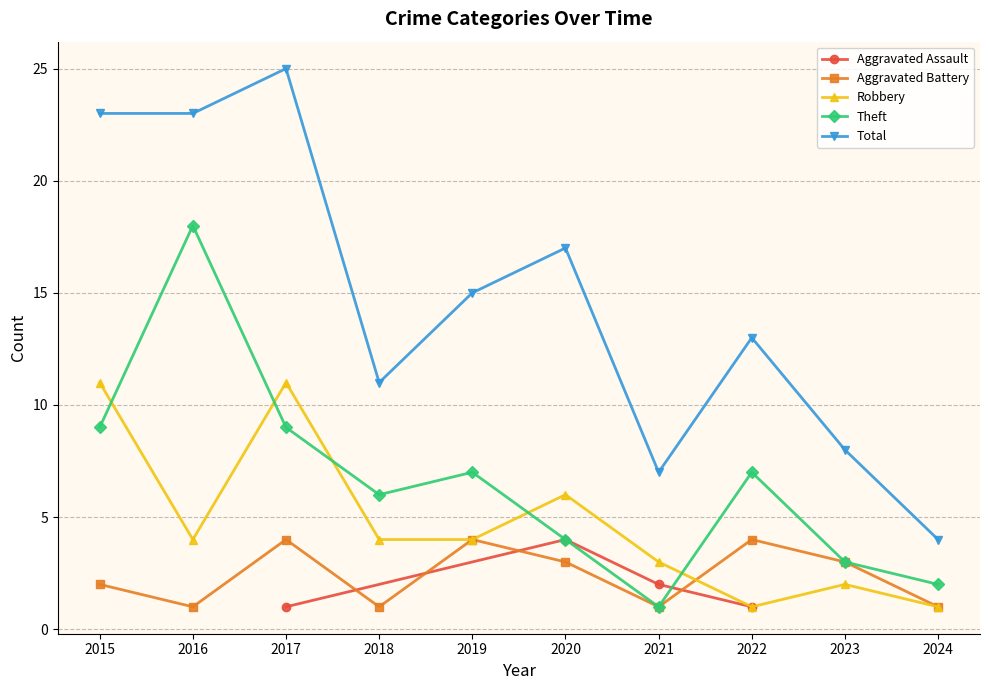

What is the value of the Robbery point at the 3rd from the left?

11